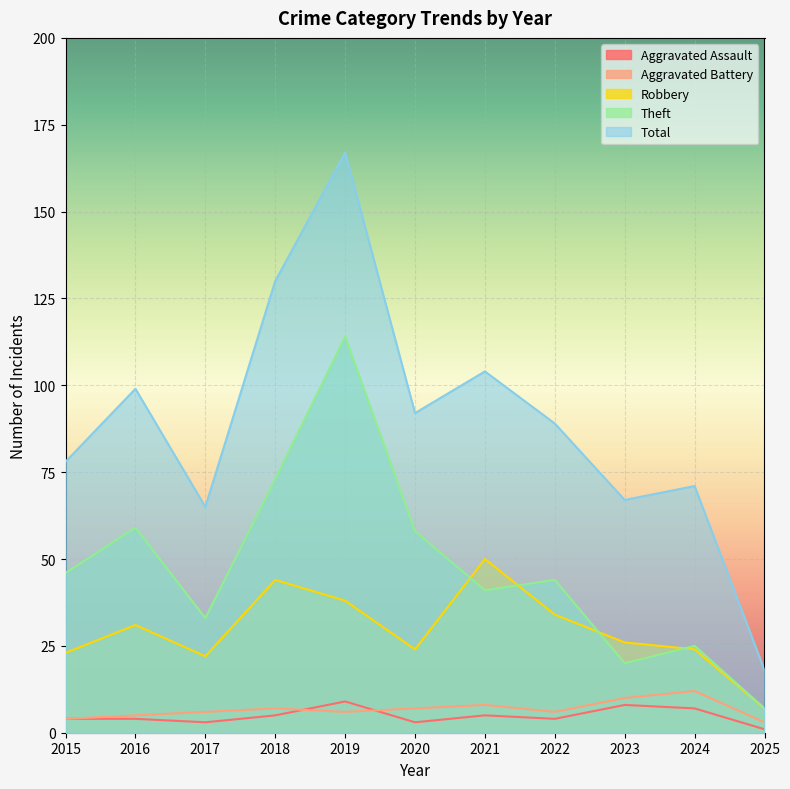

What are all the series names shown in the legend?

Aggravated Assault, Aggravated Battery, Robbery, Theft, Total